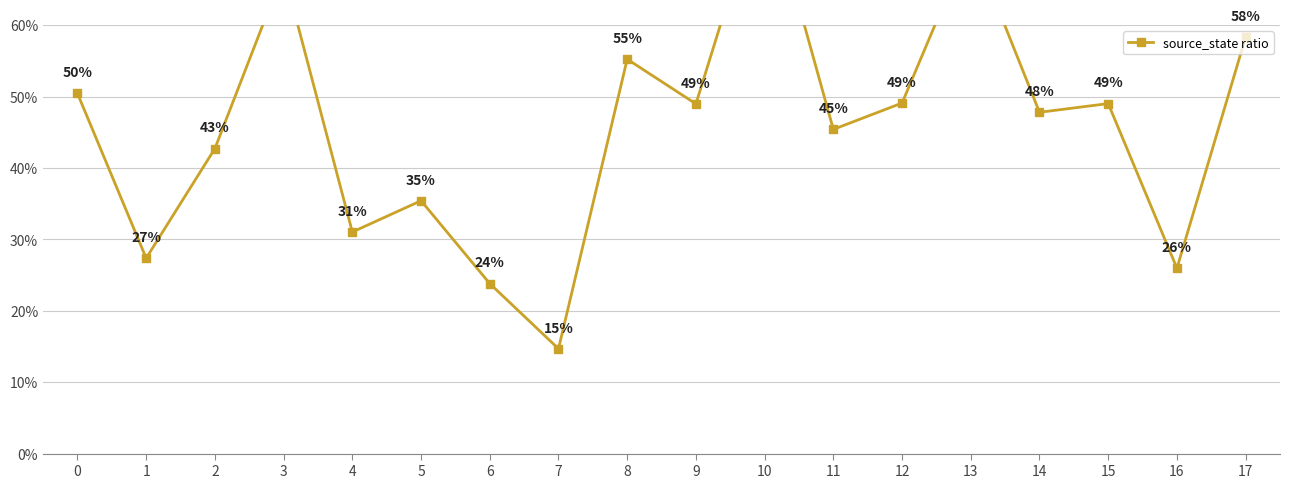

Reading left to right, what are all the values shown in this chart?

0=0.5	1=0.3	2=0.4	3=0.7	4=0.3	5=0.4	6=0.2	7=0.1	8=0.6	9=0.5	10=0.8	11=0.5	12=0.5	13=0.7	14=0.5	15=0.5	16=0.3	17=0.6